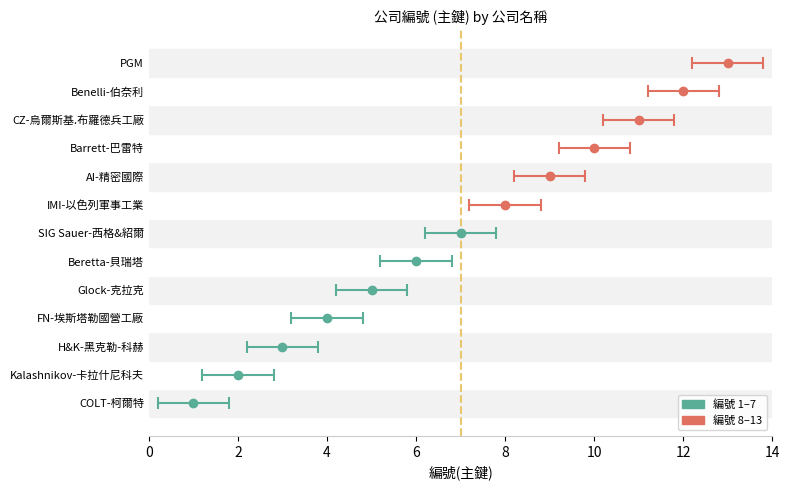

What value does the data have at Benelli-伯奈利?

12